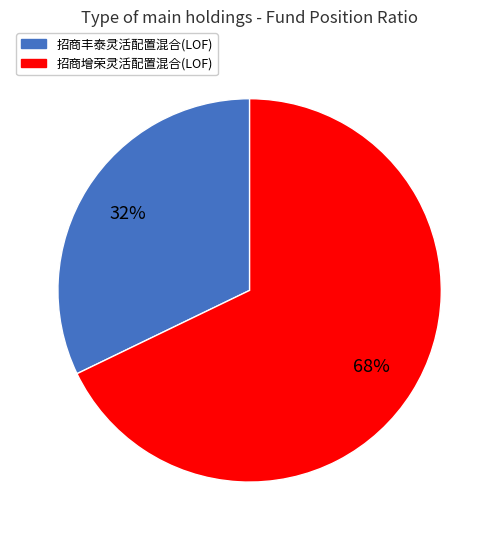

What percentage is the 招商丰泰灵活配置混合(LOF) slice, to the nearest percent?

32%